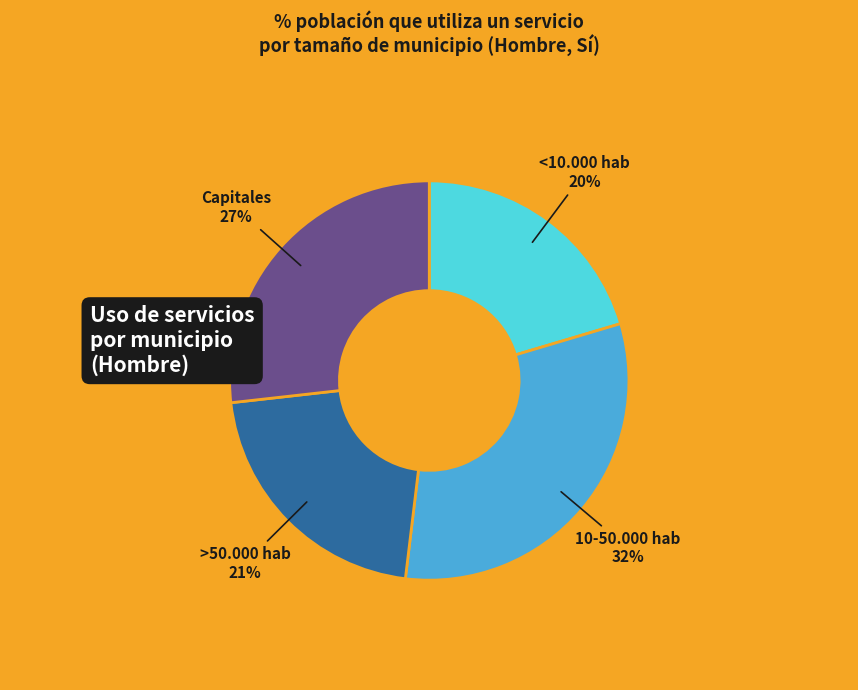

Combined, do Capitales and 10-50.000 hab account for over 50%?

Yes